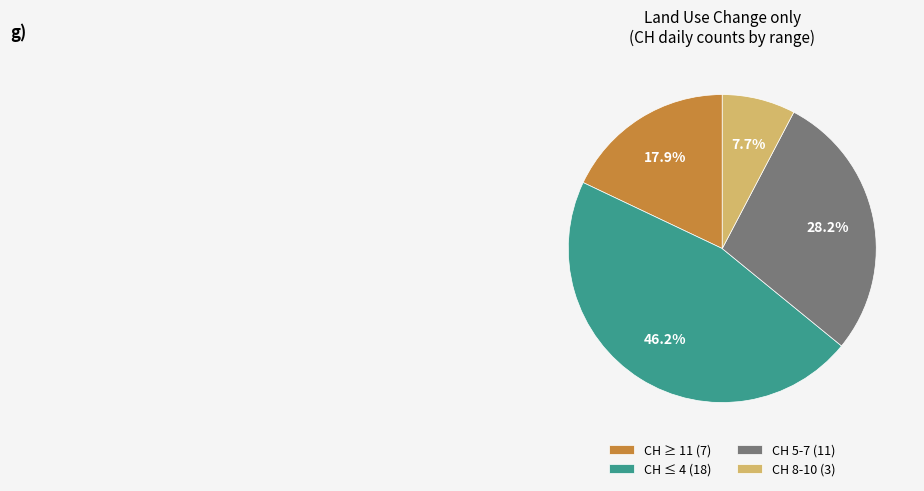

How many slices are in this pie chart?

4